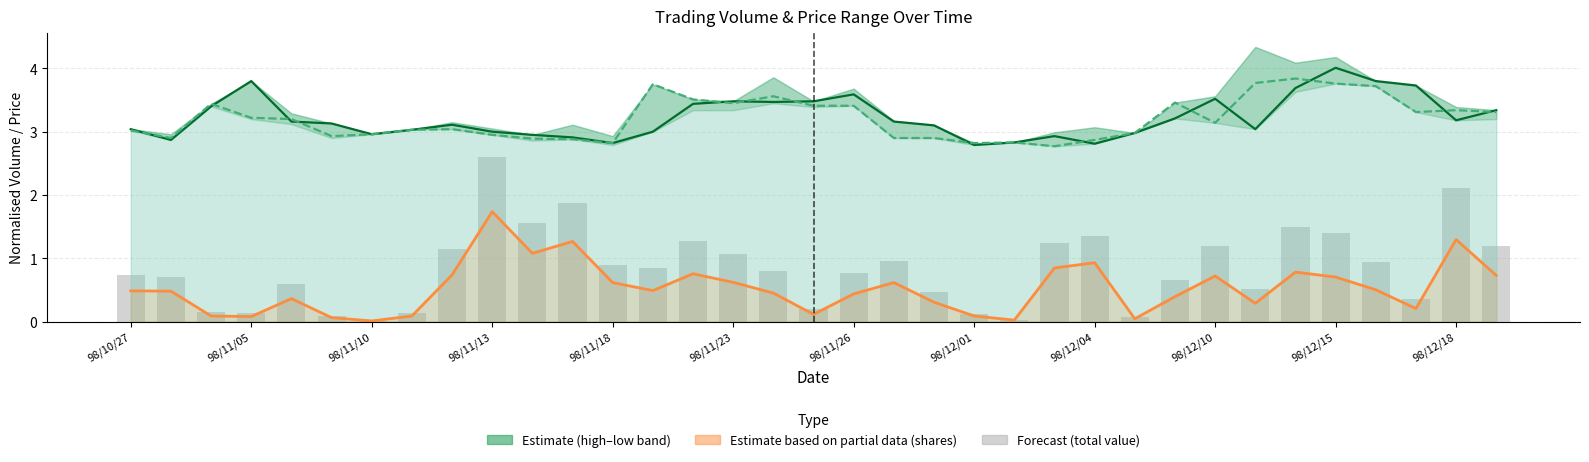

Reading left to right, list all the values displayed in this chart.

col_3 (open): 3.0	2.9	3.4	3.8	3.2	3.1	3.0	3.0	3.1	3.0	3.0	2.9	2.8	3.0	3.4	3.5	3.5	3.5	3.6	3.2	3.1	2.8	2.8	2.9	2.8	3.0	3.2	3.5	3.0	3.7	4.0	3.8	3.7	3.2	3.3
col_5 (close): 3.0	2.9	3.4	3.2	3.2	2.9	3.0	3.0	3.0	3.0	2.9	2.9	2.8	3.8	3.5	3.5	3.6	3.4	3.4	2.9	2.9	2.8	2.8	2.8	2.9	3.0	3.5	3.1	3.8	3.8	3.8	3.7	3.3	3.3	3.3
col_1 (shares, norm): 0.5	0.5	0.1	0.1	0.4	0.1	0.0	0.1	0.7	1.7	1.1	1.3	0.6	0.5	0.8	0.6	0.4	0.1	0.4	0.6	0.3	0.1	0.0	0.8	0.9	0.0	0.4	0.7	0.3	0.8	0.7	0.5	0.2	1.3	0.7
col_2 (total value, norm): 0.7	0.7	0.1	0.1	0.6	0.1	0.0	0.1	1.1	2.6	1.6	1.9	0.9	0.8	1.3	1.1	0.8	0.2	0.8	1.0	0.5	0.1	0.0	1.2	1.3	0.1	0.6	1.2	0.5	1.5	1.4	0.9	0.4	2.1	1.2